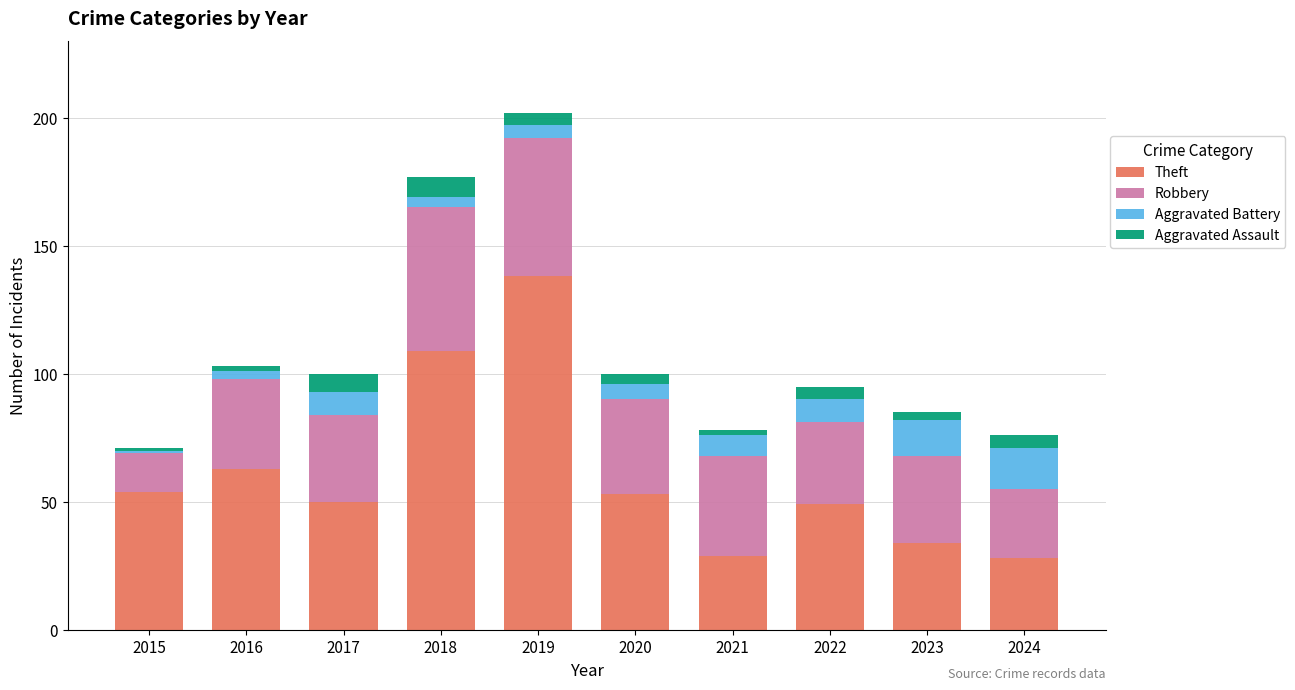

What is the minimum value for Theft?

28